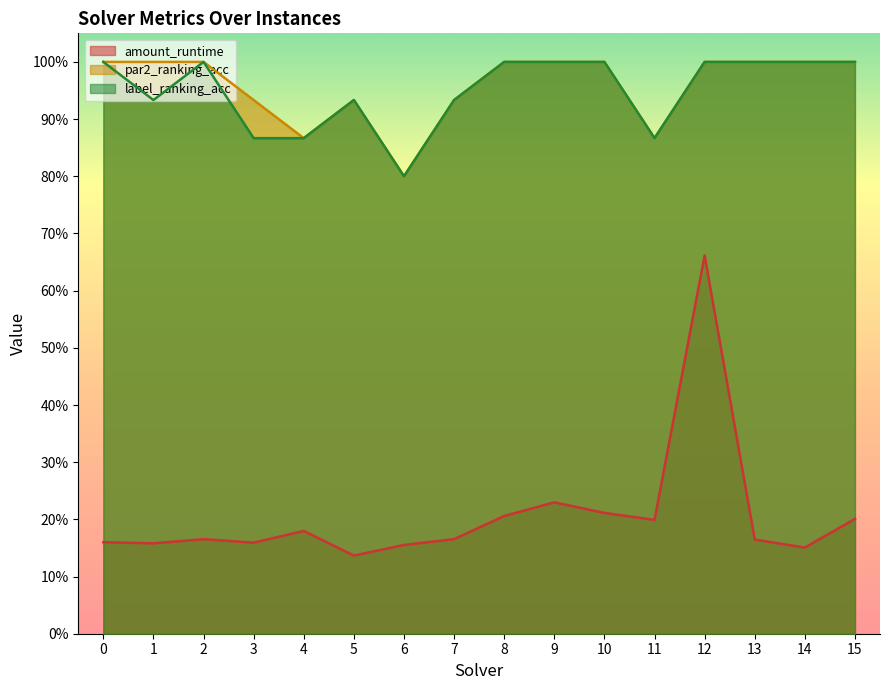

What is the minimum value for label_ranking_acc?

0.8